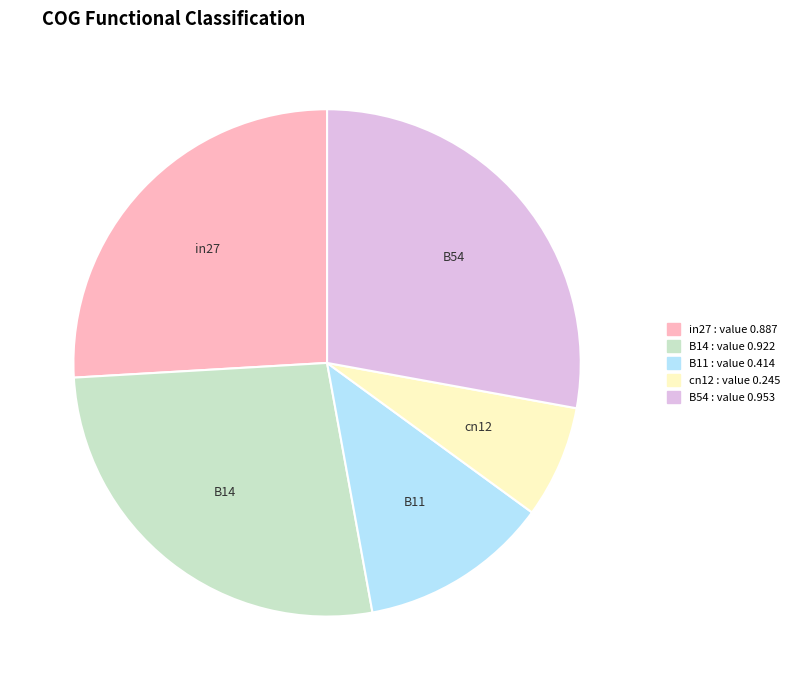

What is the smallest slice in the pie chart?

cn12